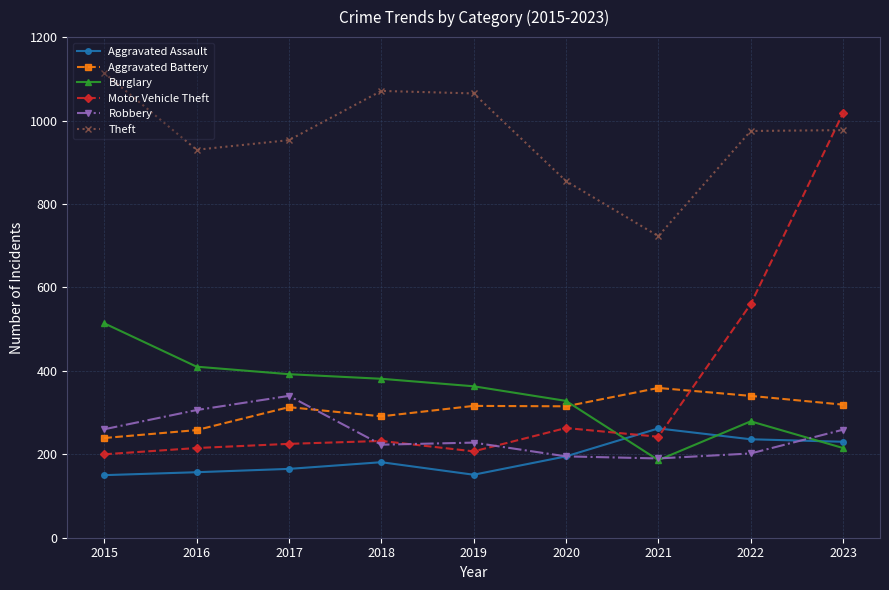

What is the greatest value displayed?

1114